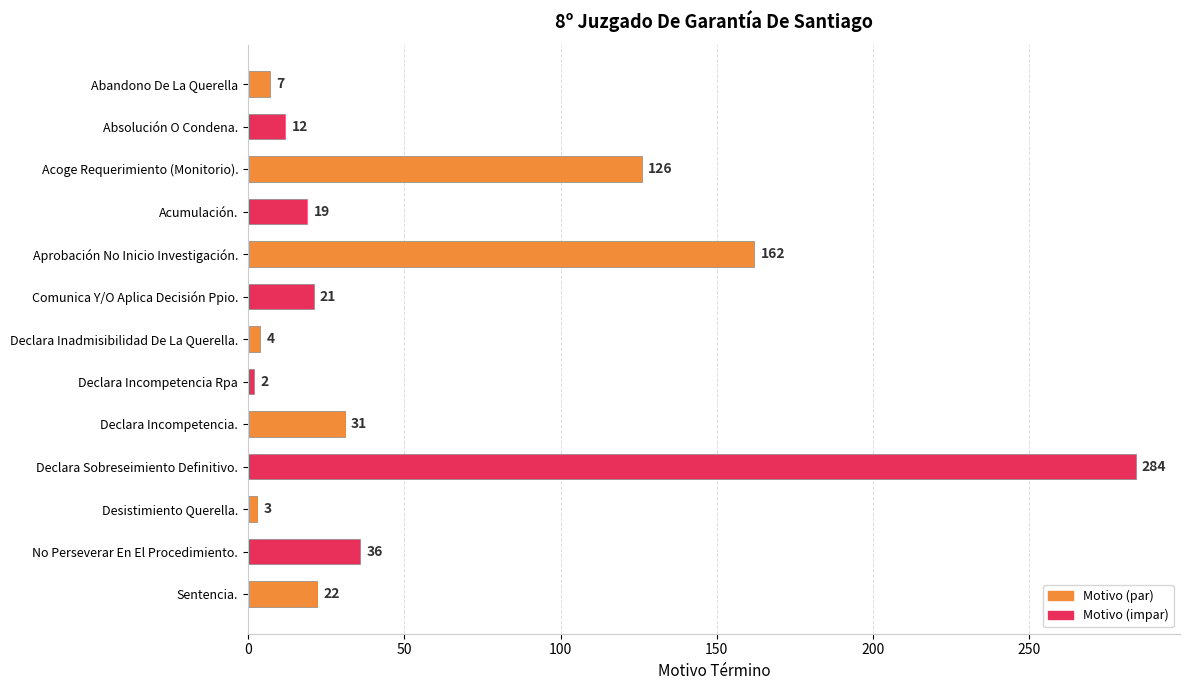

What is the change in value from Comunica Y/O Aplica Decisión Ppio. to Sentencia.?

+1